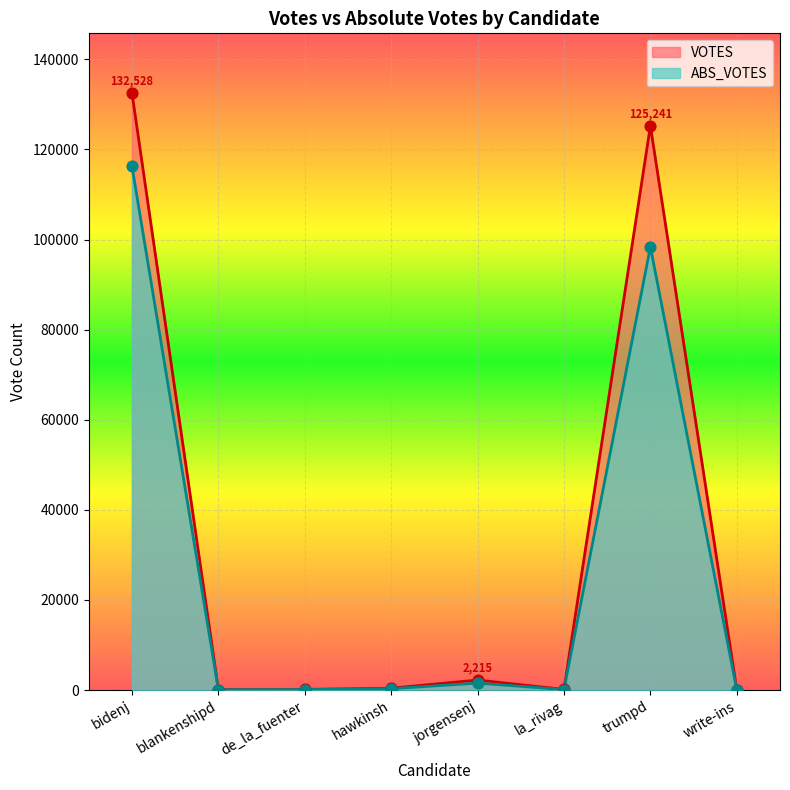

Which series contains the highest Y value?

VOTES